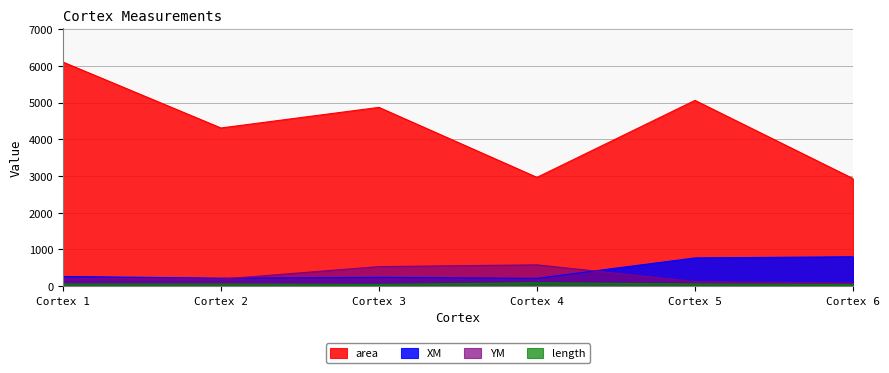

The value of area at Cortex 1 is 6103.3. True or false?

True